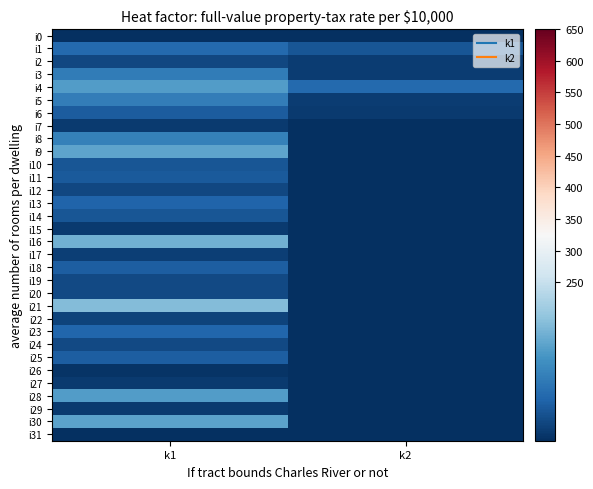

List the series in order of their peak value, lowest first.

i0, i31, i26, i15, i27, i29, i7, i17, i22, i2, i12, i19, i20, i24, i10, i14, i11, i6, i18, i25, i13, i23, i1, i3, i5, i8, i4, i28, i30, i9, i16, i21